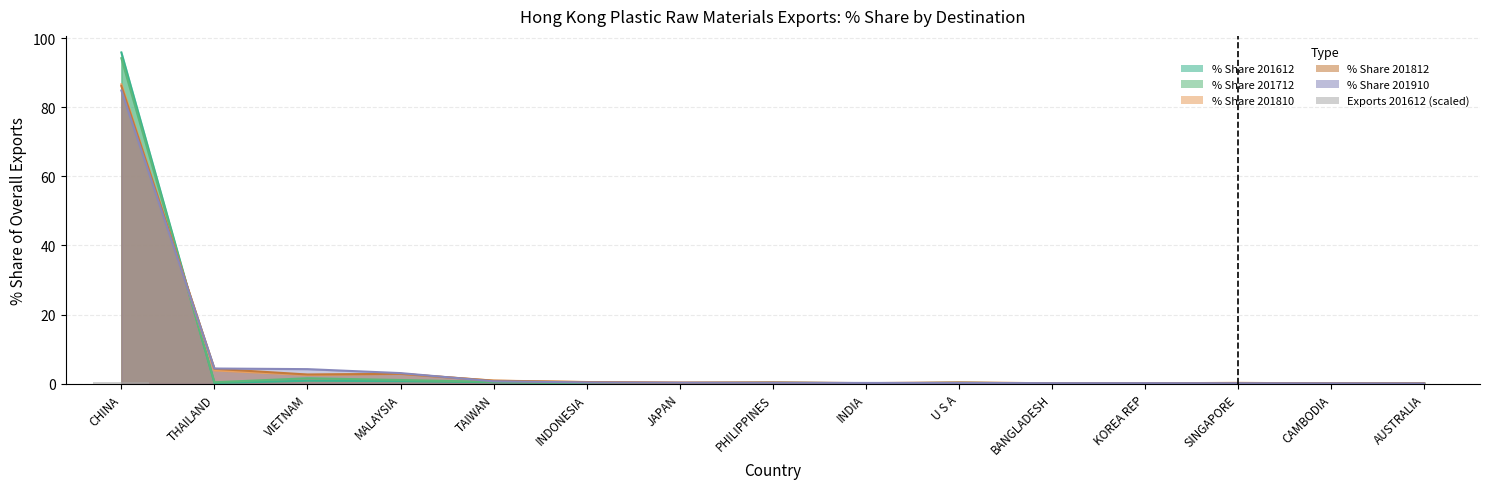

Rank the categories by value from highest to lowest.

CHINA, VIETNAM, MALAYSIA, TAIWAN, U S A, THAILAND, PHILIPPINES, INDONESIA, KOREA REP, JAPAN, SINGAPORE, INDIA, BANGLADESH, CAMBODIA, AUSTRALIA